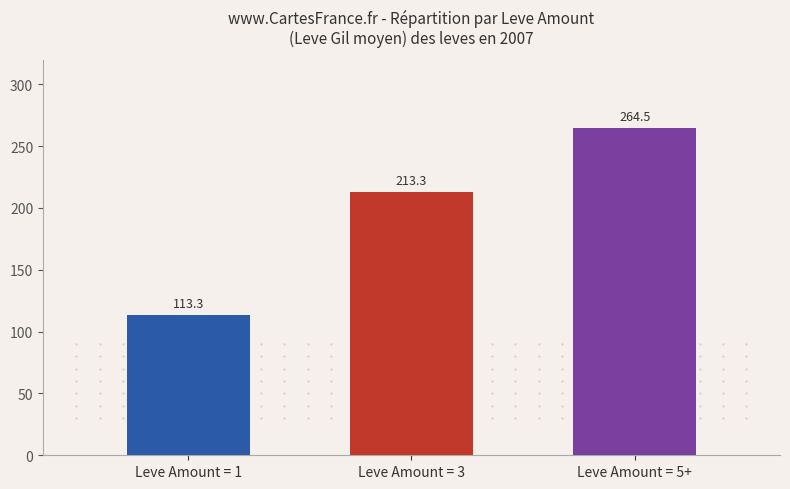

Which label corresponds to the largest value in the chart?

Leve Amount = 5+